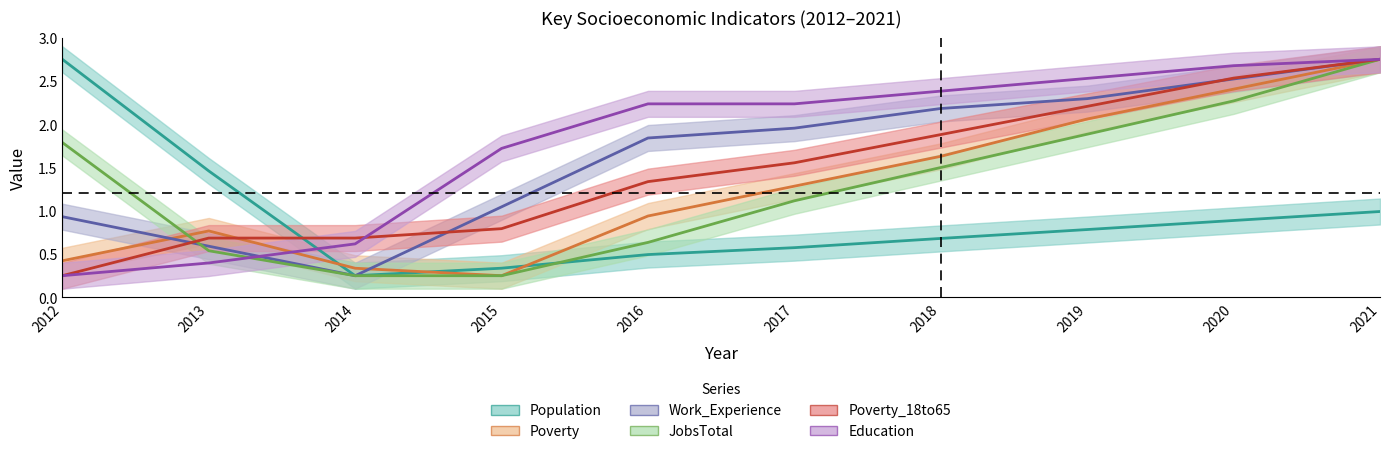

True or false: Education has a value of 2.4 at 2018.

True